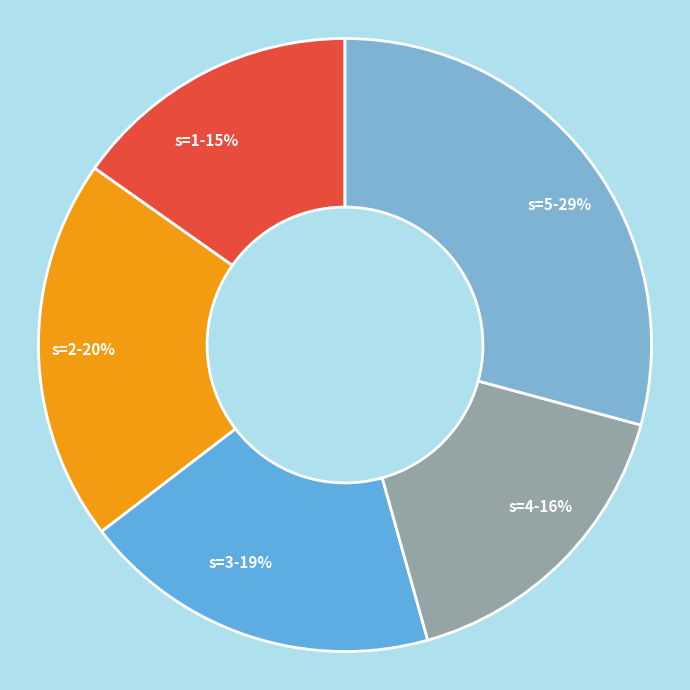

To the nearest percent, what is the combined percentage of s=2 and s=1?

35%